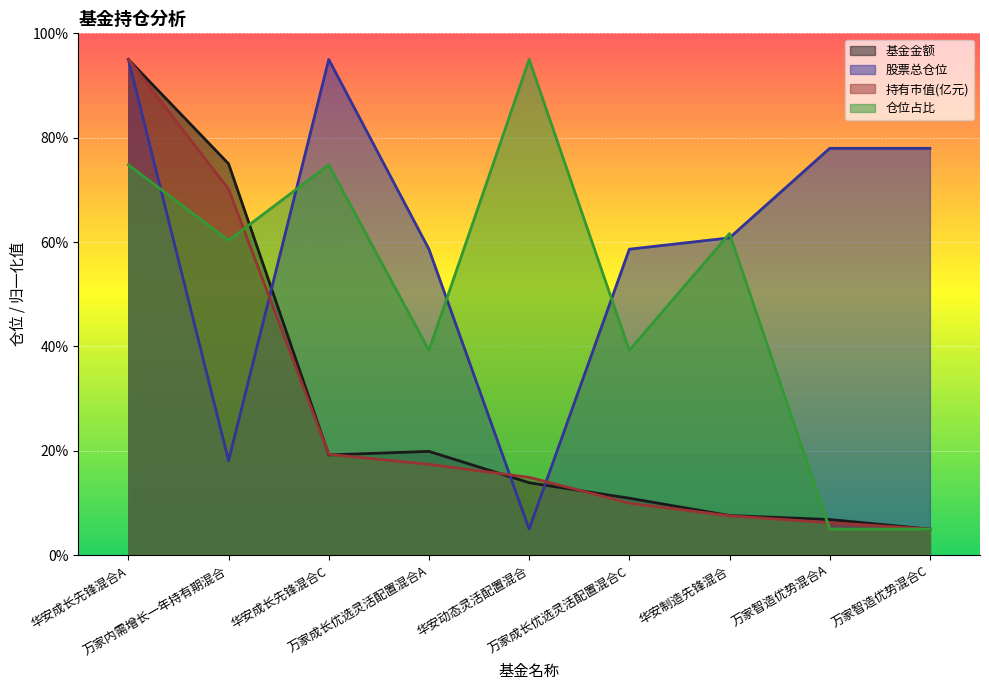

What is the label of the 9th point from the right?

华安成长先锋混合A